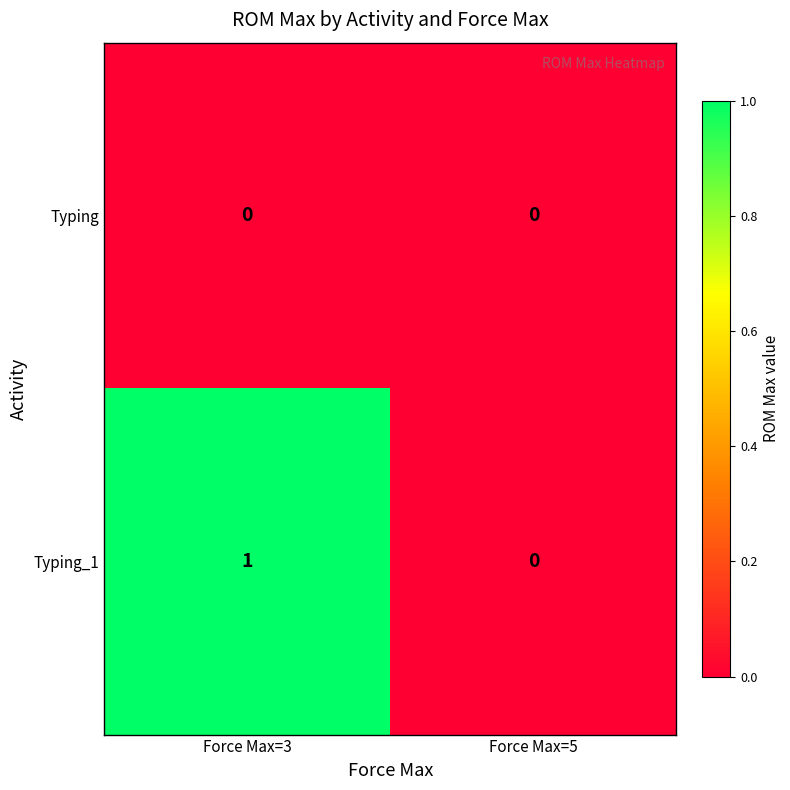

Reading left to right, list all the values displayed in this chart.

Typing: 0	0
Typing_1: 1	0